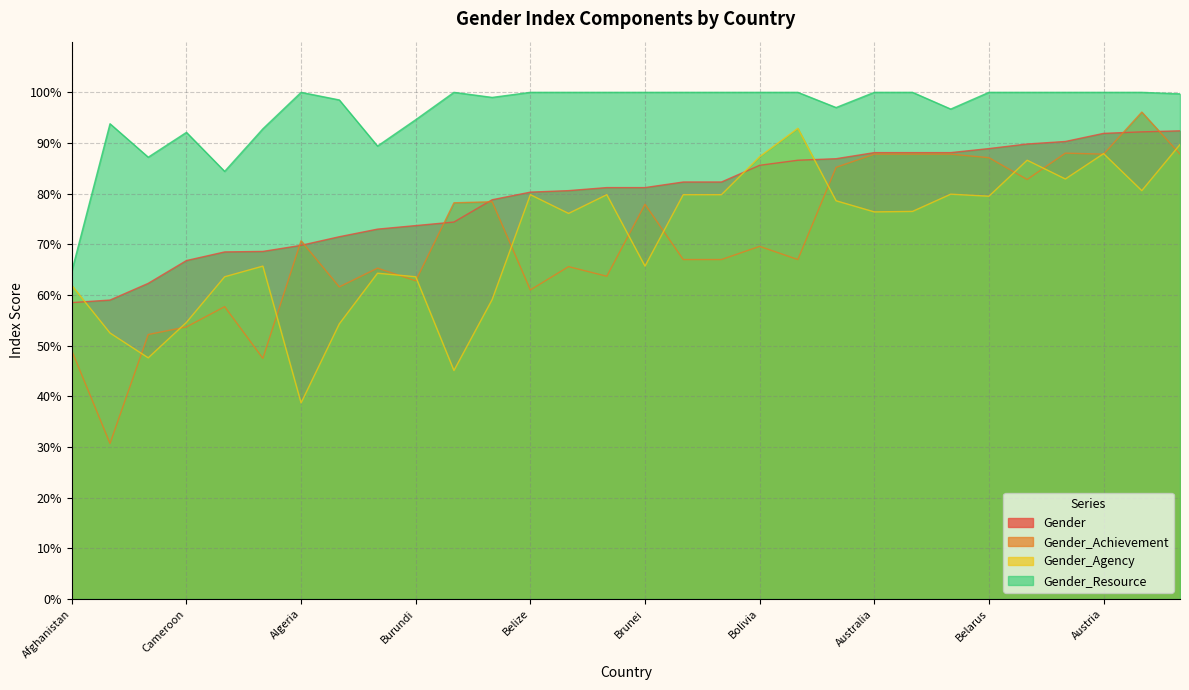

What is the sum of all Gender values?

23.8